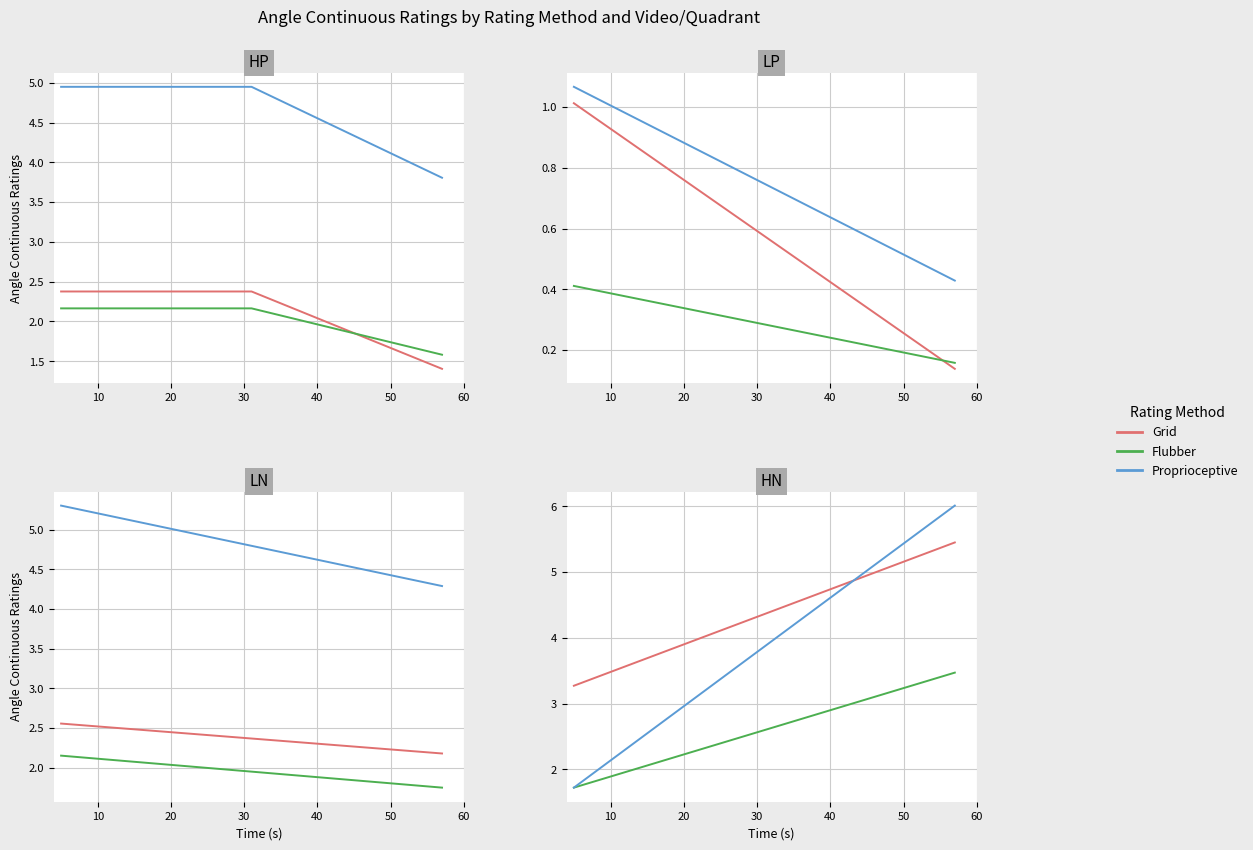

What is the smallest value displayed?

1.4